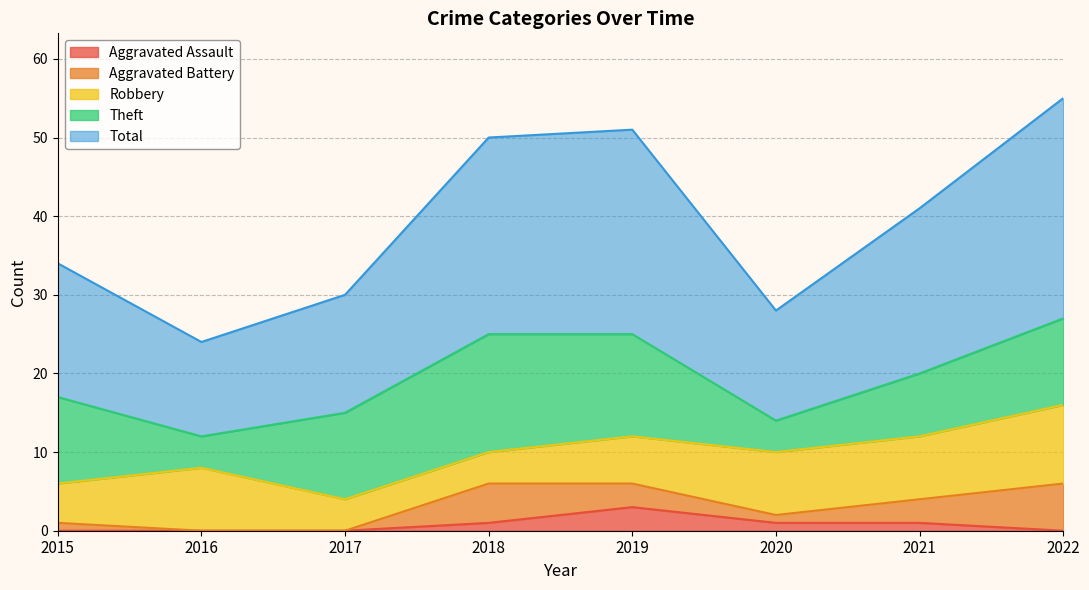

How many lines are shown in the chart?

5